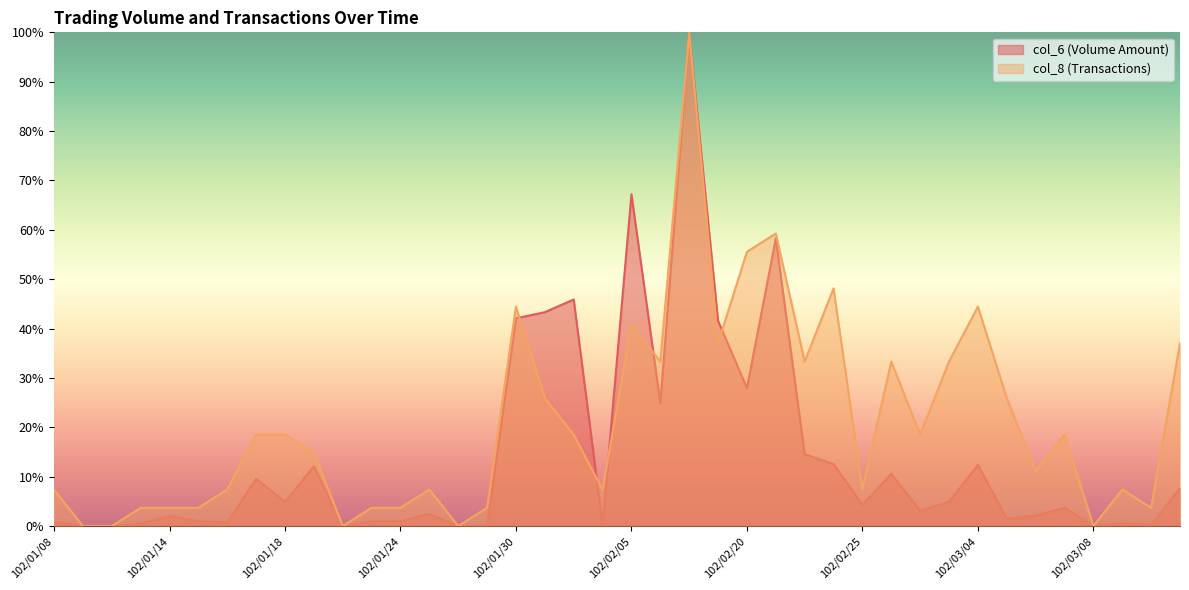

After their last crossing, which series has the higher values: col_8 or col_6?

col_8